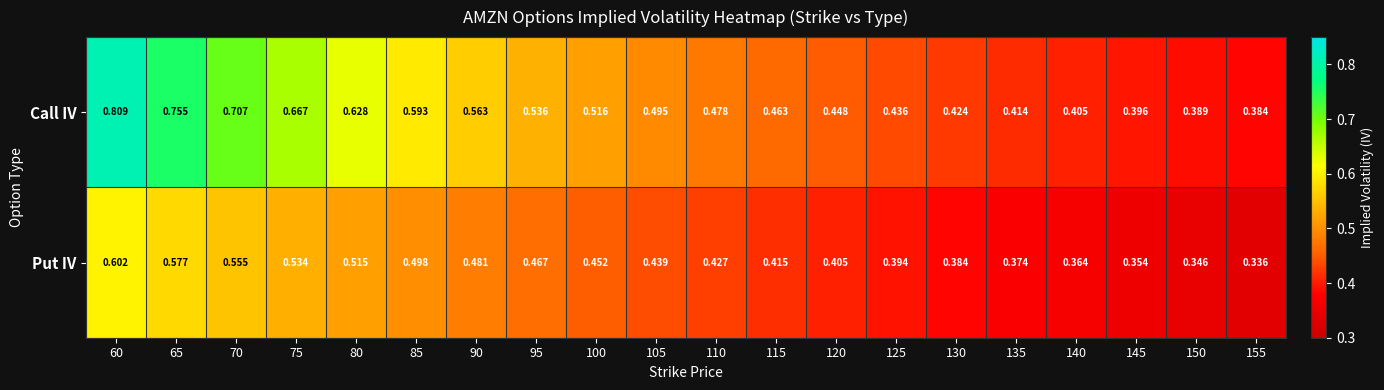

Which series changed the most between 60 and 65?

Call IV